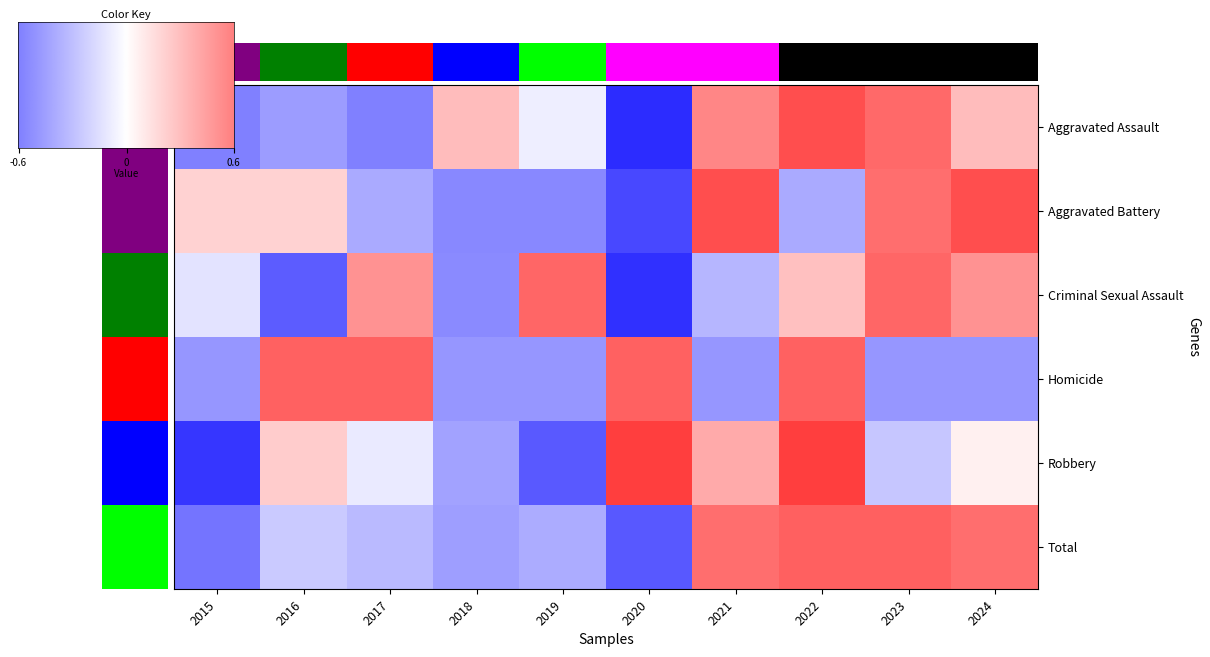

Is it true that Total equals -0.6 at 2019?

True